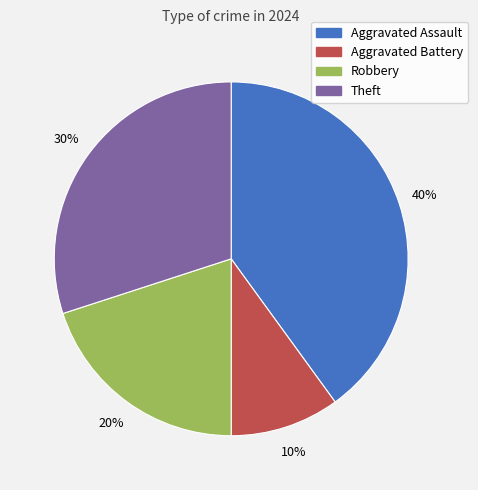

Is the sum of Theft and Aggravated Assault greater than half?

Yes